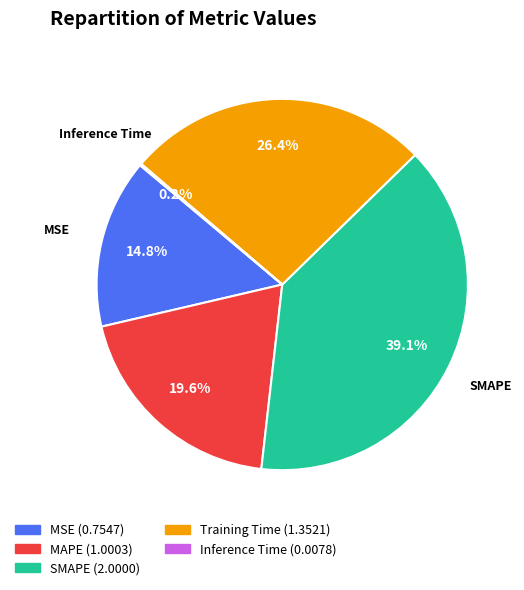

Between SMAPE and MAPE, which is larger?

SMAPE